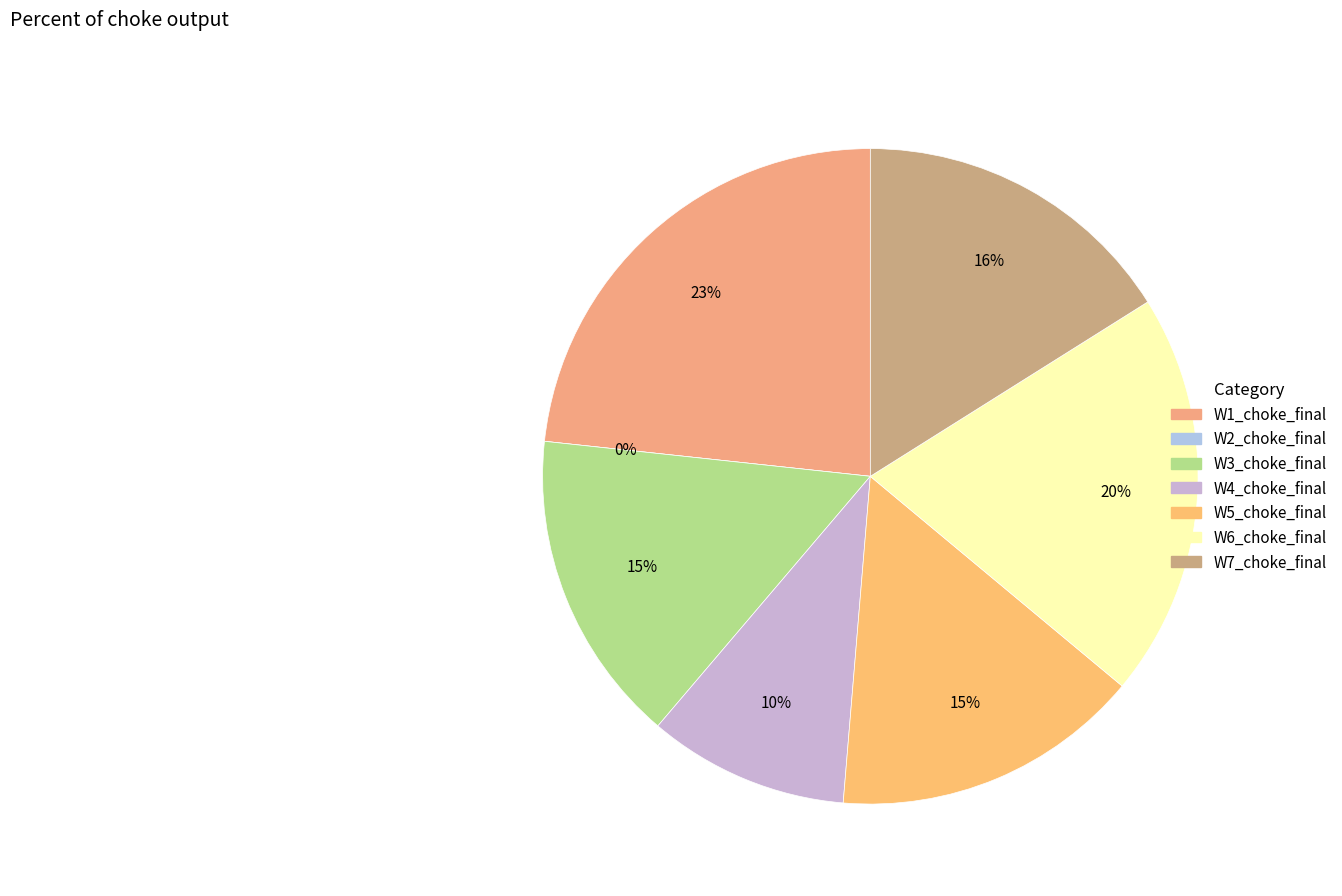

Is W7_choke_final the majority of the pie?

No